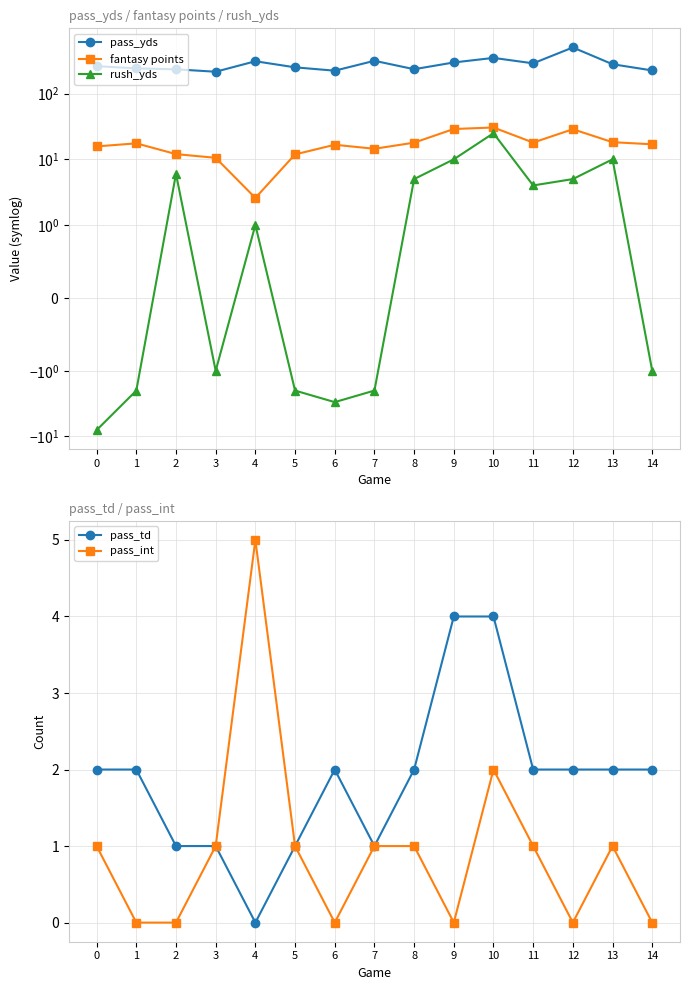

How many data points in pass_int are above 1?

2